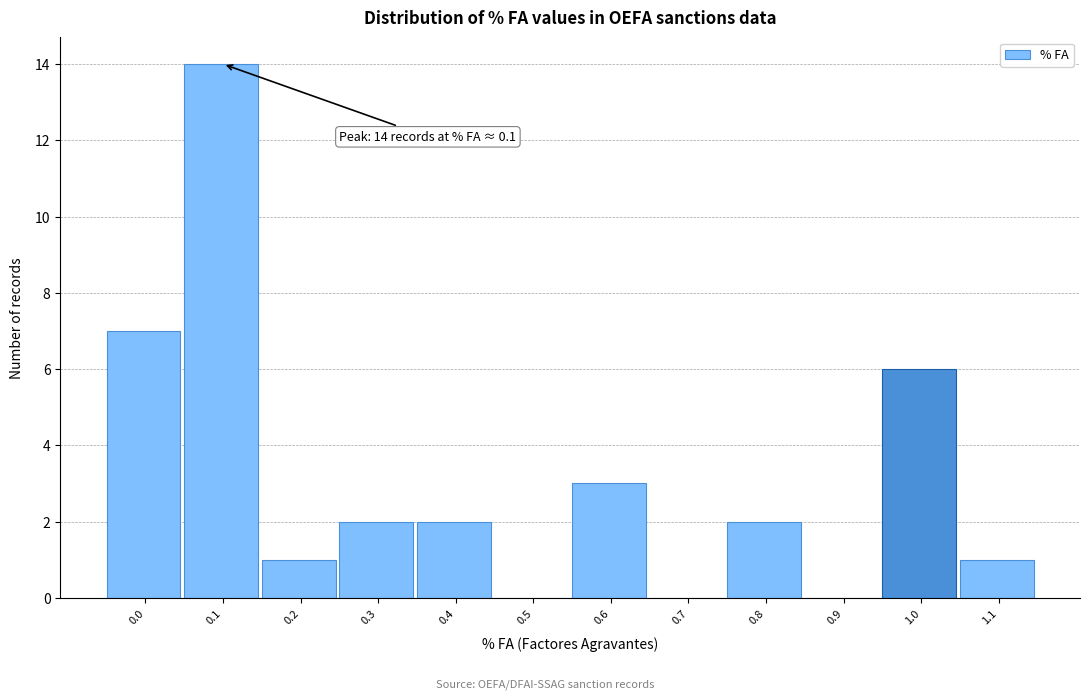

Reading right to left, extract all data points from this chart.

1.1=1	1.0=6	0.9=0	0.8=2	0.7=0	0.6=3	0.5=0	0.4=2	0.3=2	0.2=1	0.1=14	0.0=7